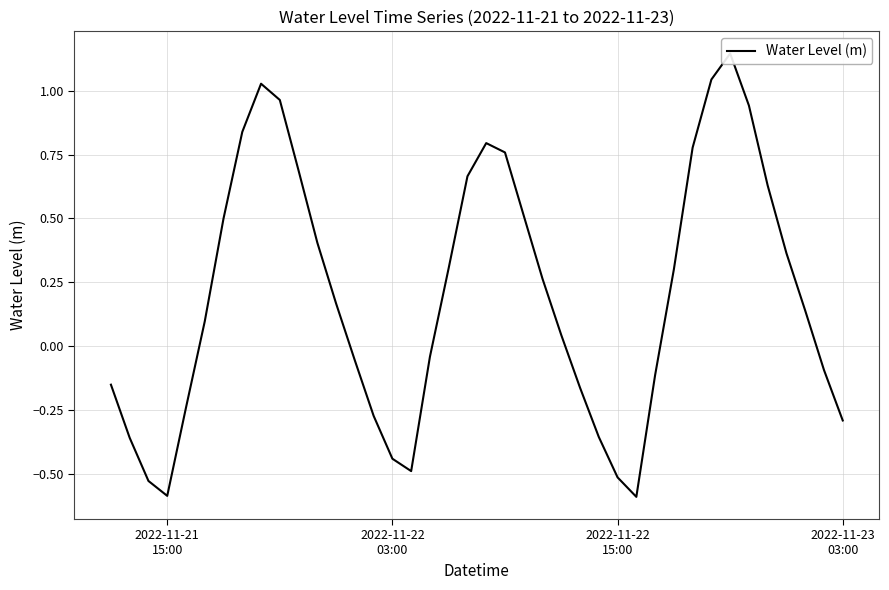

The chart shows a value of 0.7 at 11. True or false?

False